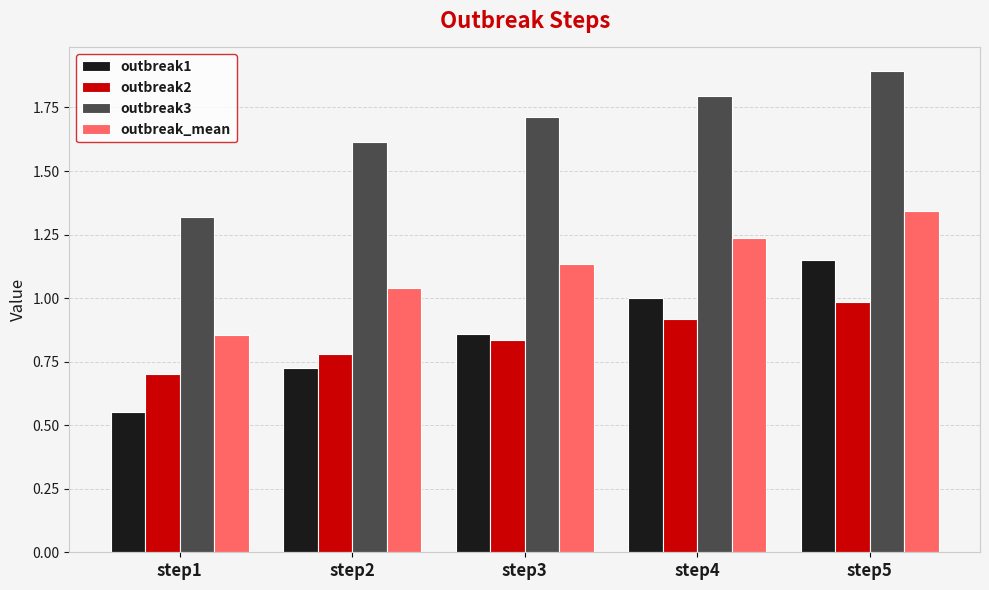

At how many categories does at least one series exceed 1?

5